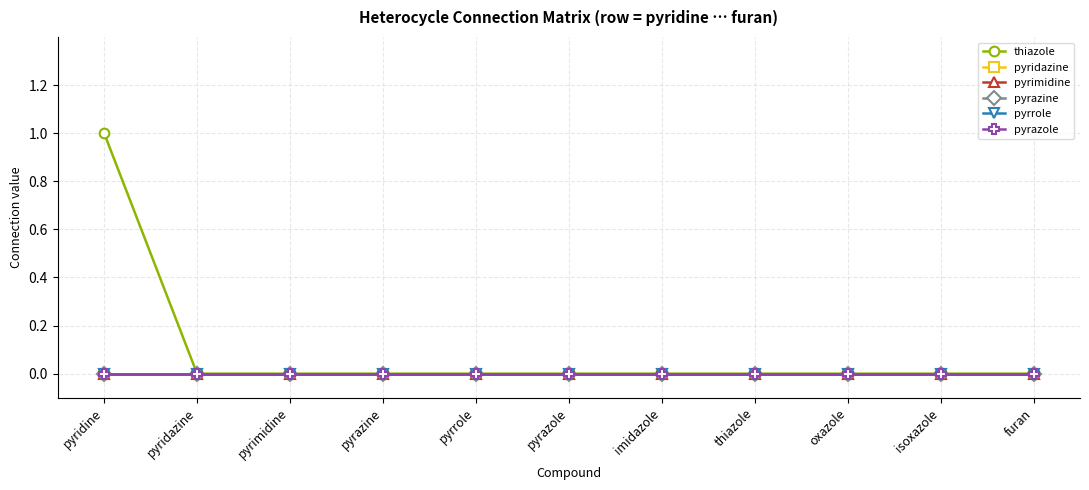

Is this an area chart (filled region under the line)?

No